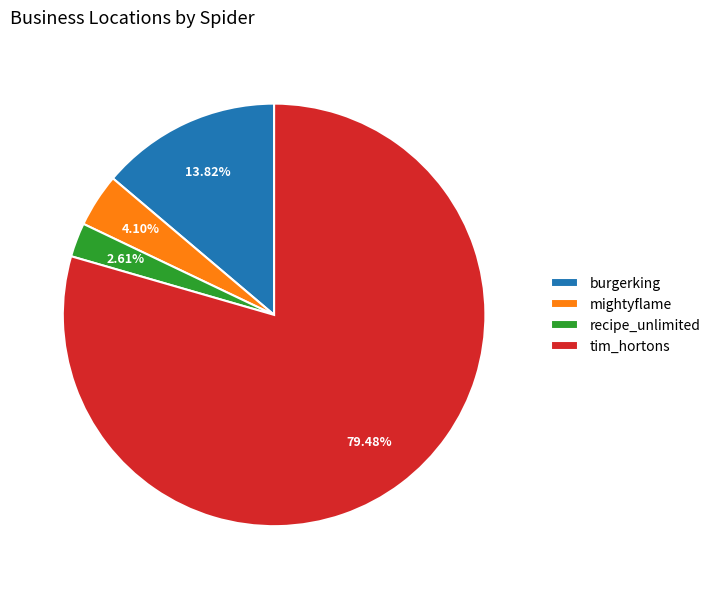

How many segments does this pie chart have?

4